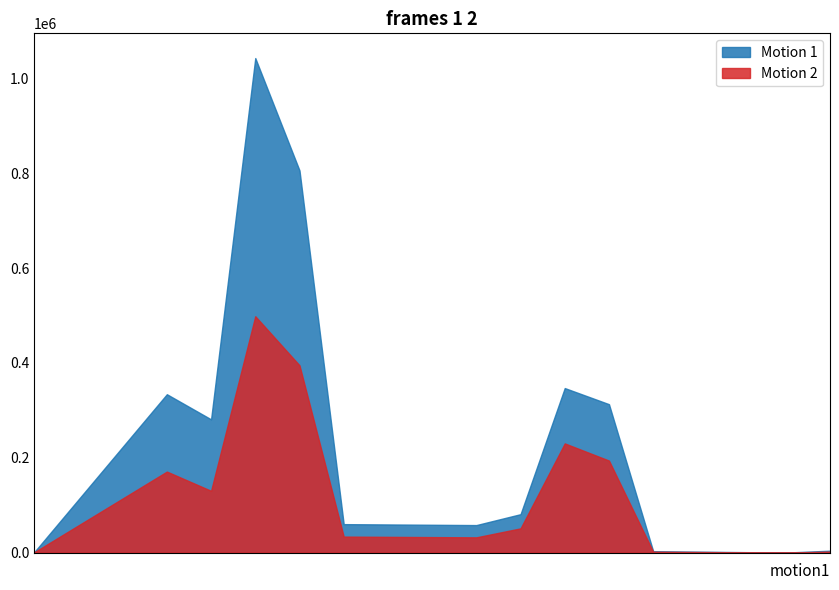

Which series has the largest total across all categories?

Motion 1